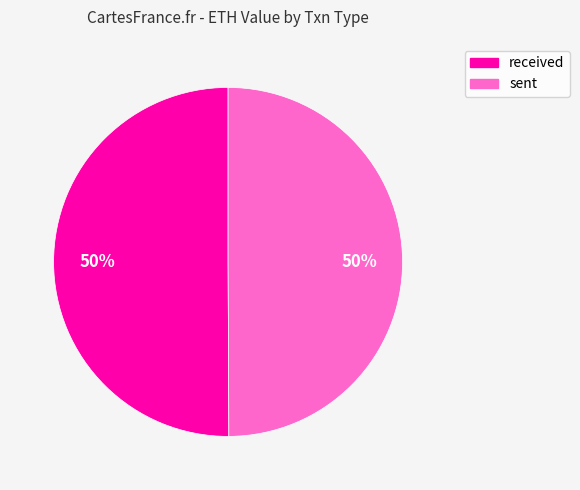

To the nearest percent, what is the average slice percentage?

50%